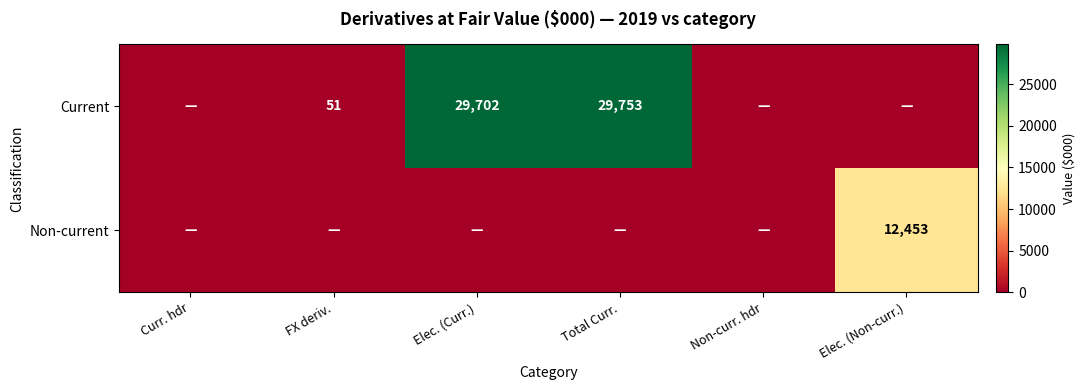

True or false: Current has a value of 81 at FX deriv..

False